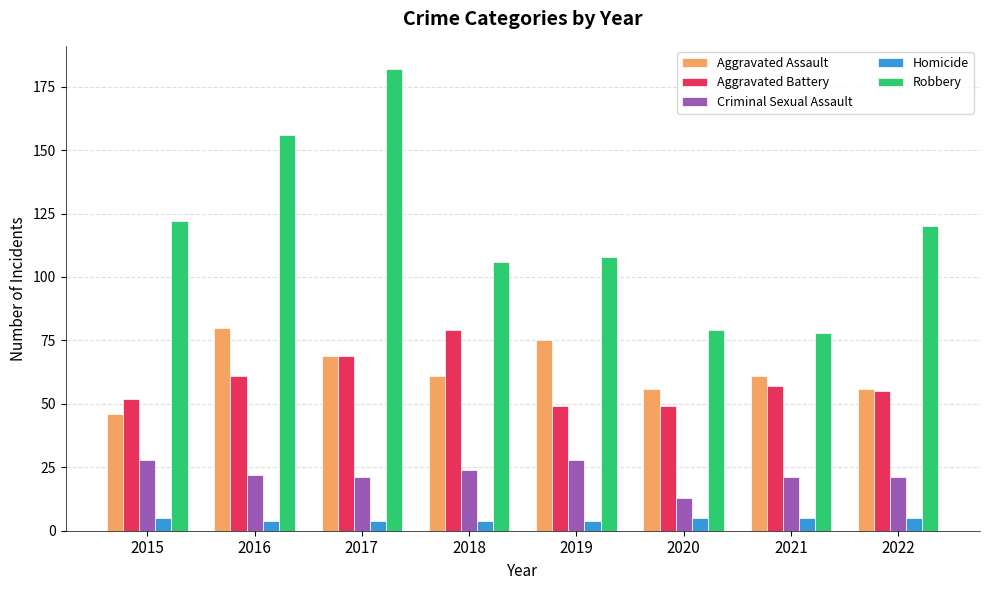

Is it true that Aggravated Battery equals 69 at 2017?

True